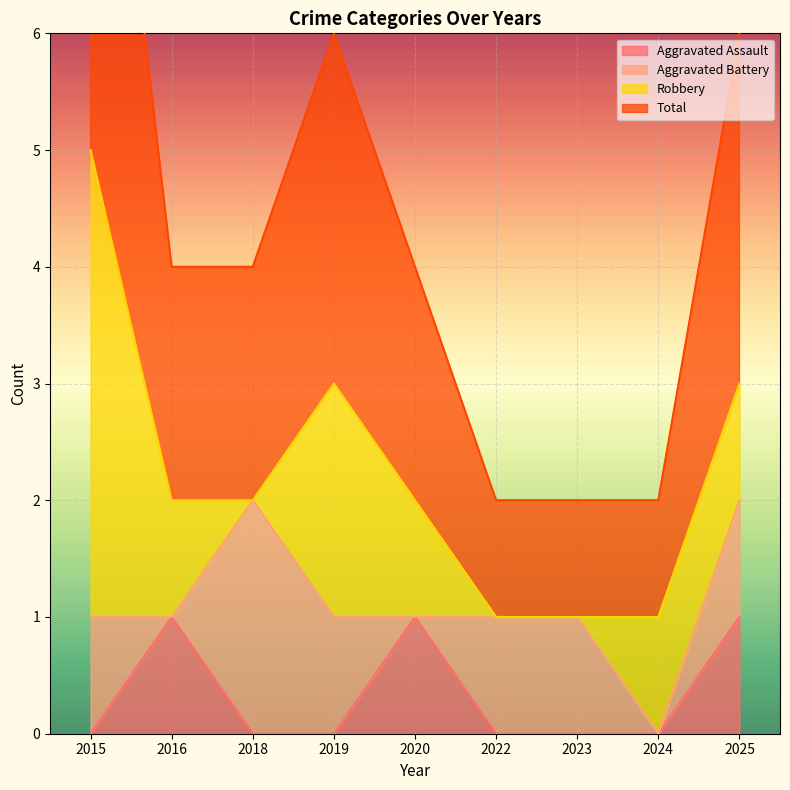

True or false: Aggravated Assault and Total intersect in this chart.

False